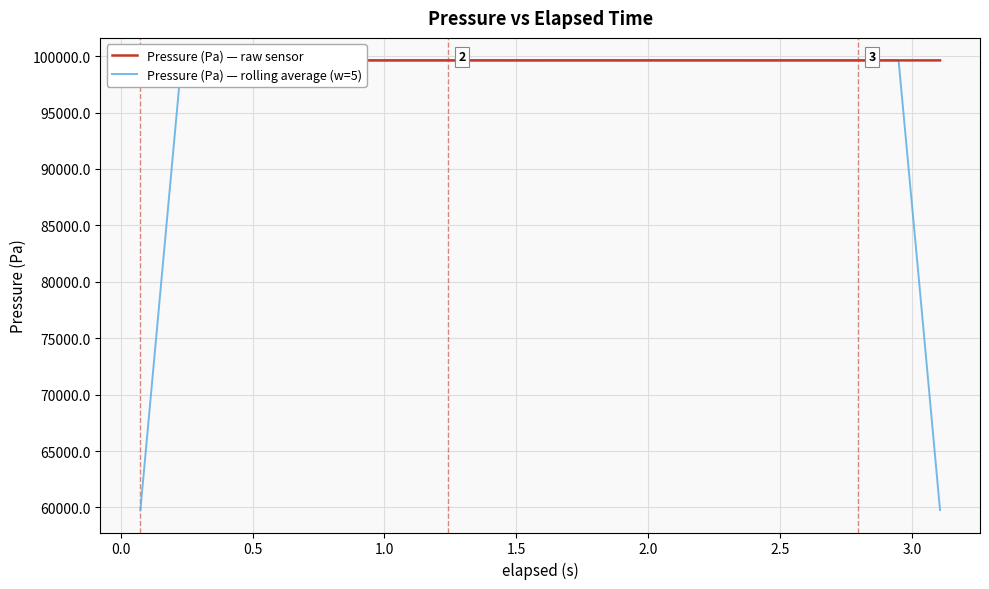

Is this an area chart (filled region under the line)?

No